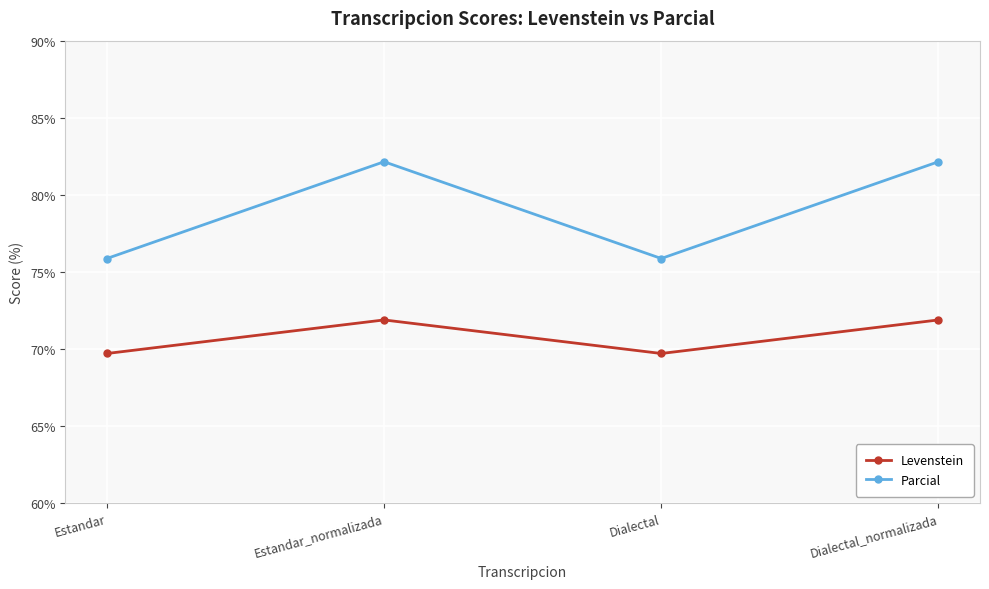

What is the value of the Levenstein point at the 2nd from the left?

71.9